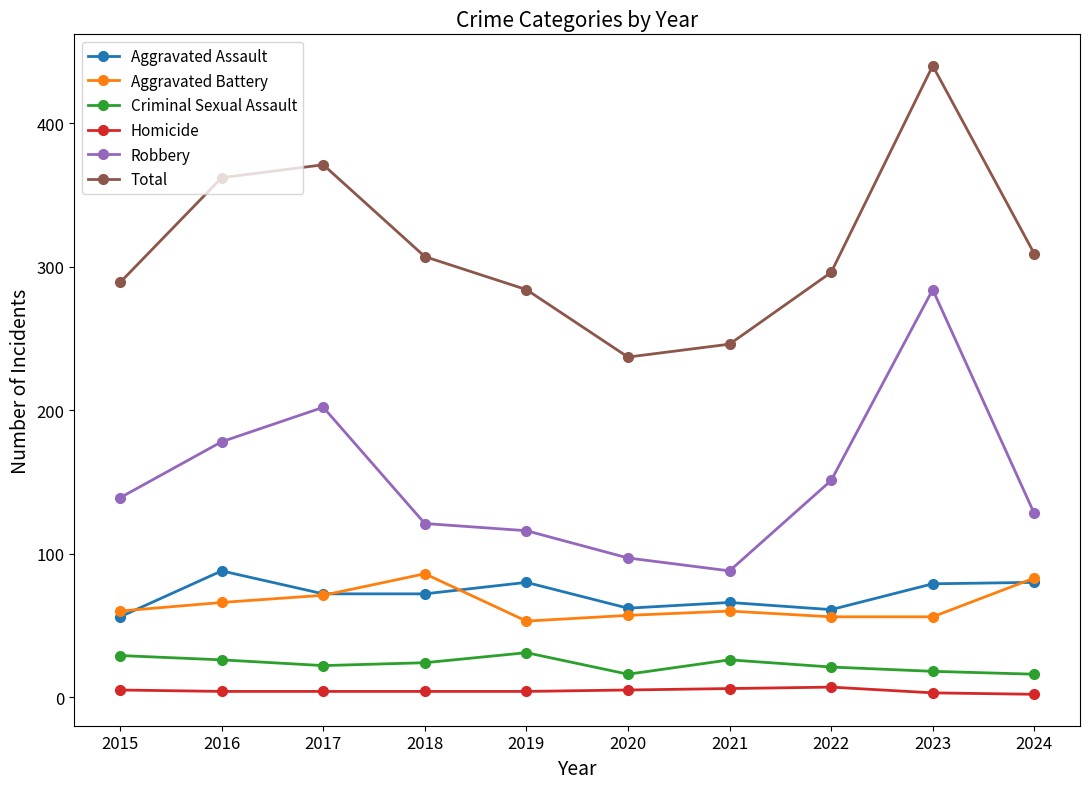

What is the total value across all series at 2016?

724